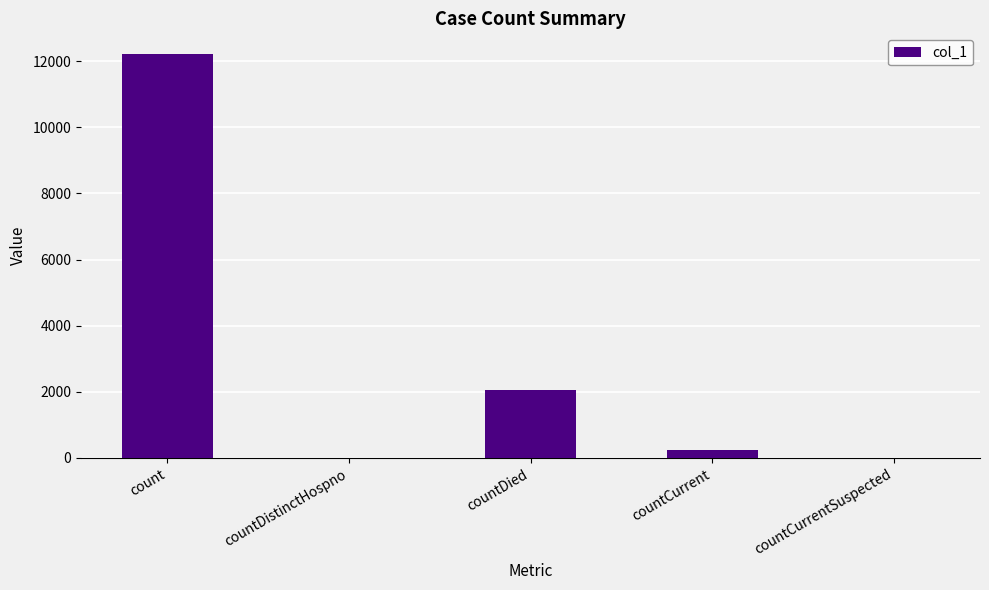

Which has a higher value, count or countDistinctHospno?

count